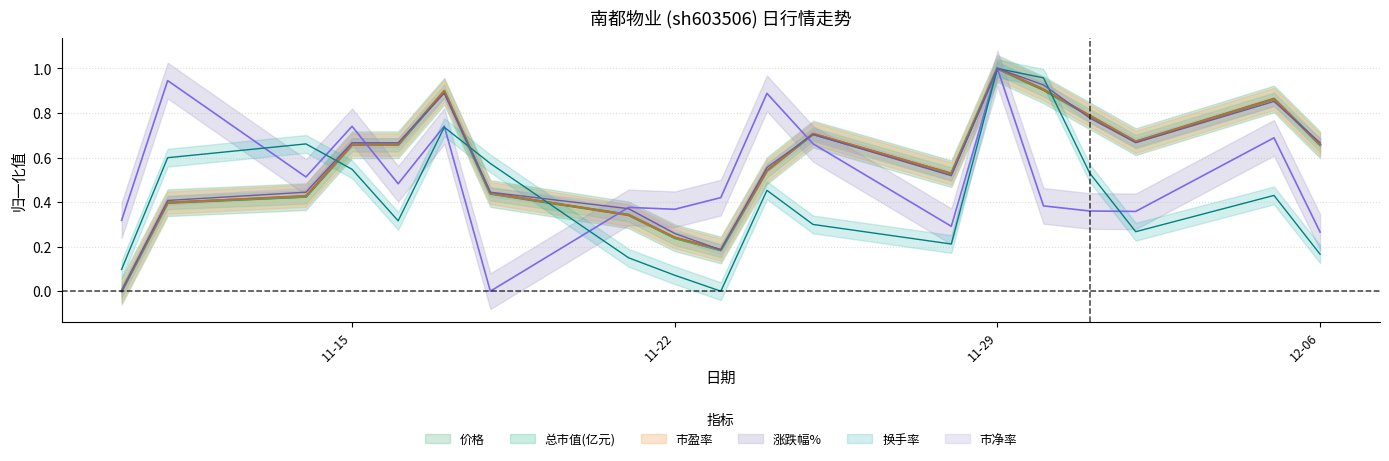

What is the spread (max minus min) of values at 2022-11-21?

0.2